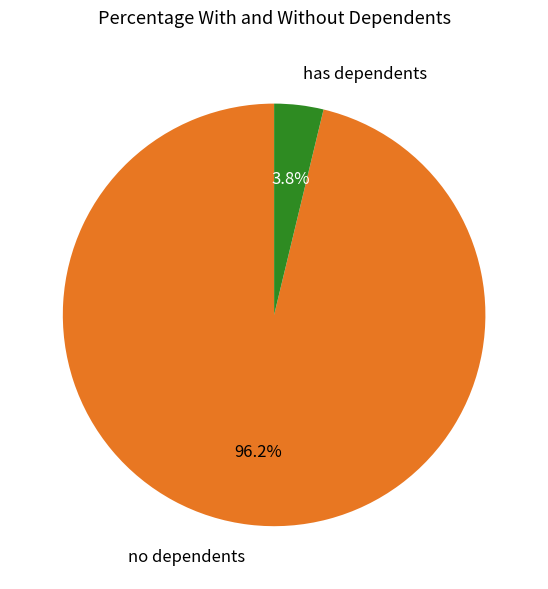

Rank the categories by value from highest to lowest.

no dependents, has dependents